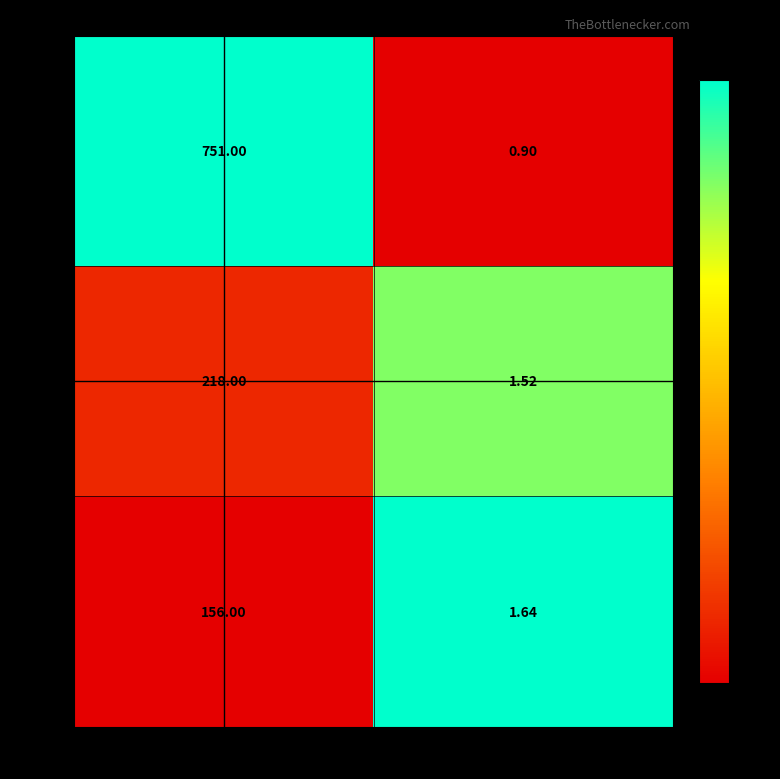

Which series has the largest total across all categories?

Row 0